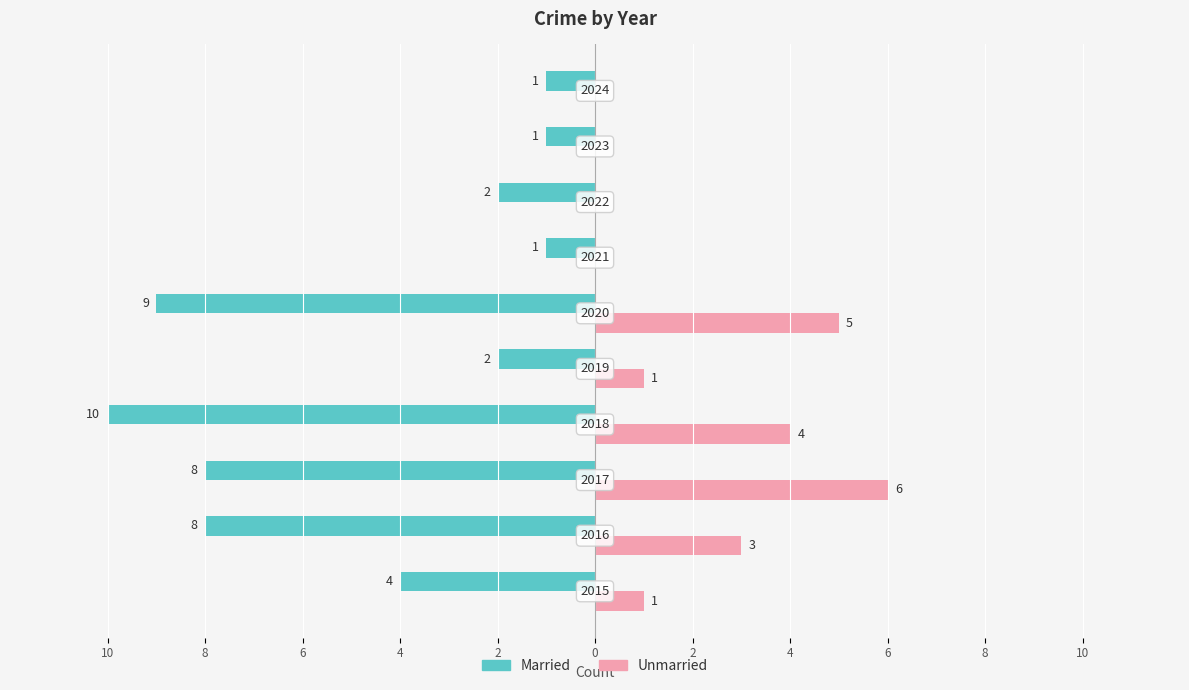

What are all the series names shown in the legend?

Married, Unmarried